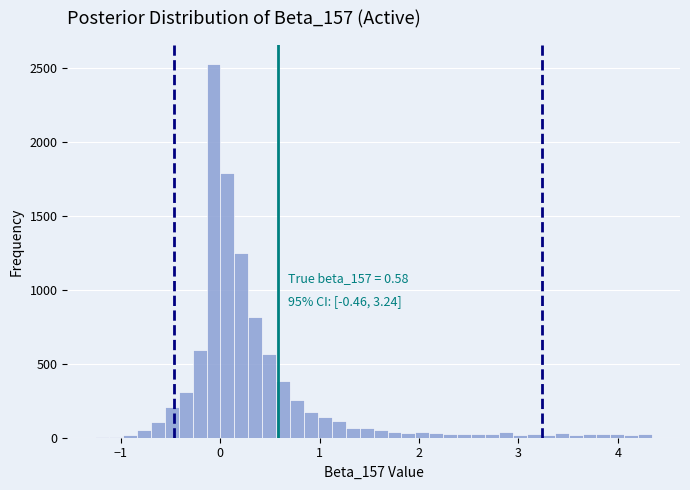

Read against the x-axis, roughly where is the centre of the tallest bar?

-0.1